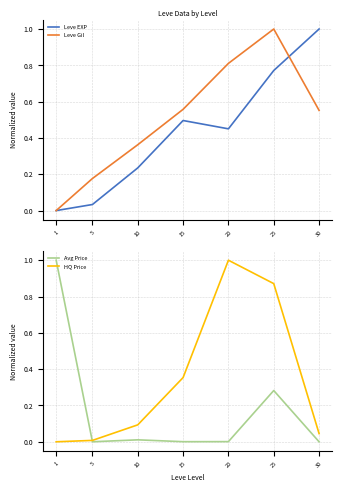

True or false: Leve Gil has a value of 0.4 at 10.

True